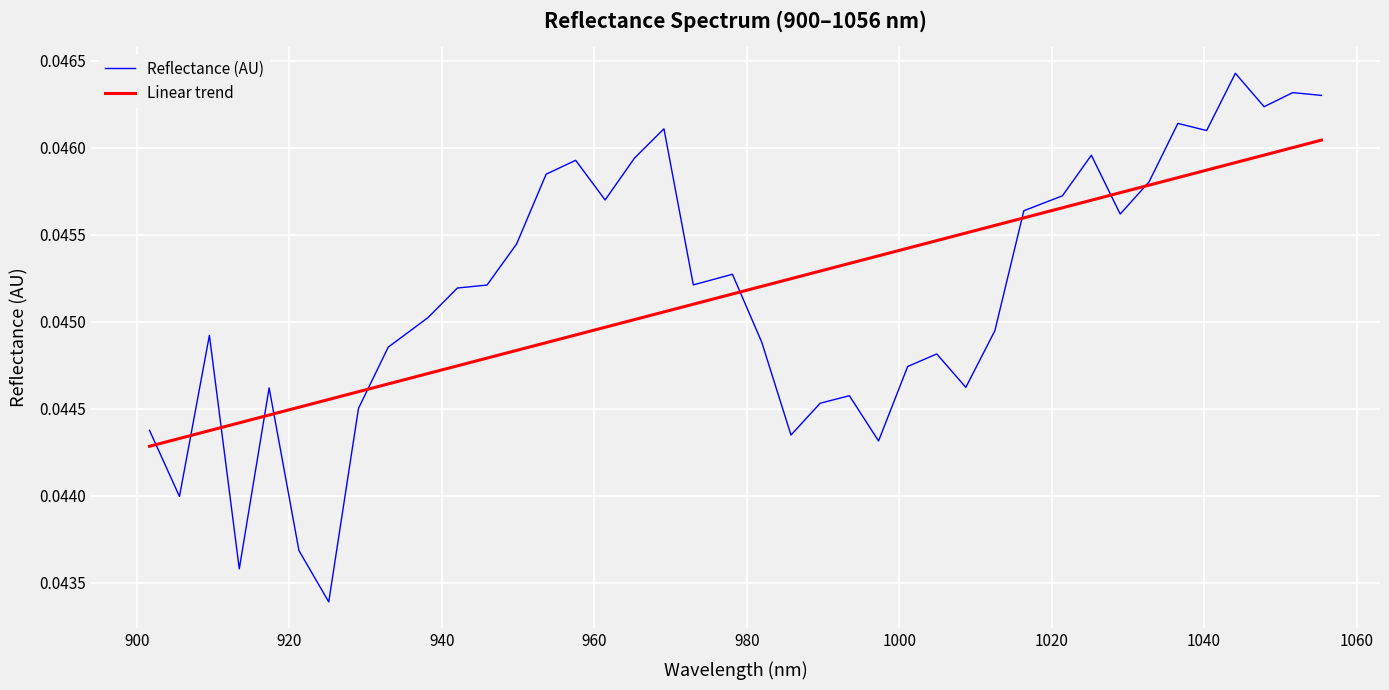

Which series has the widest spread of values?

Reflectance (AU)